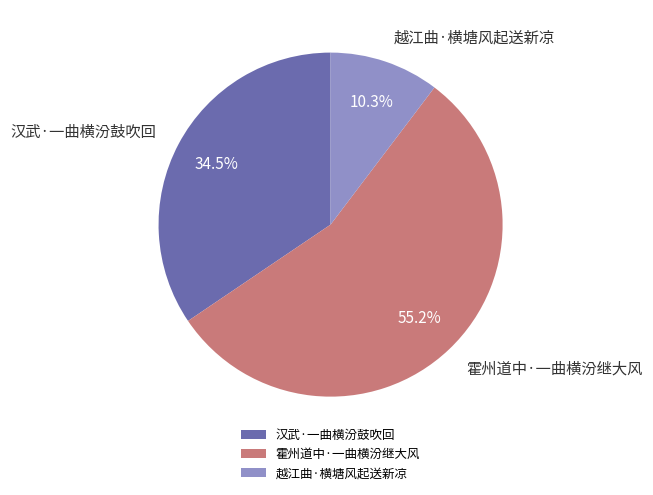

Which category accounts for the majority?

霍州道中·一曲横汾继大风